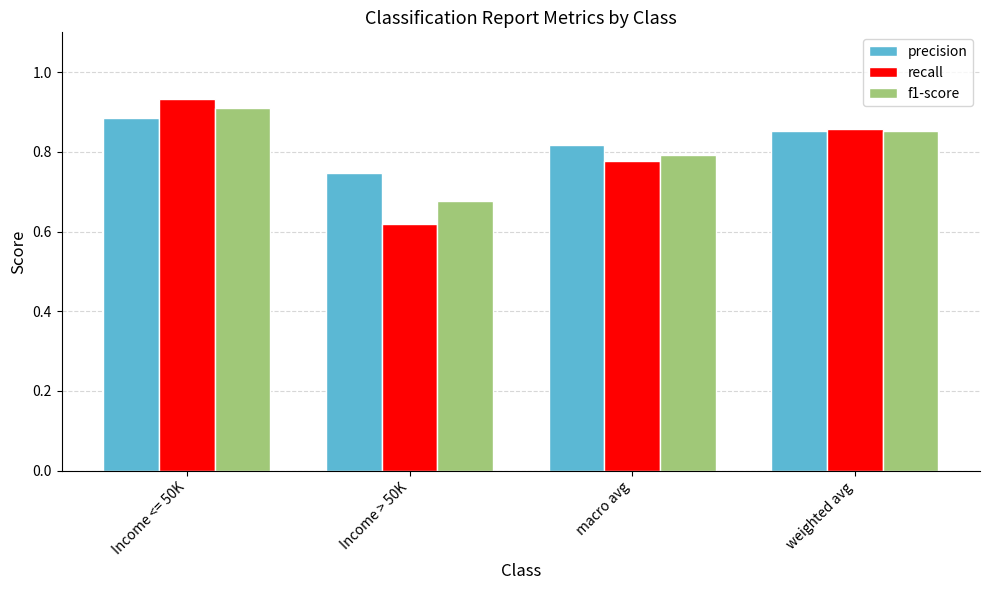

The value of precision at Income > 50K is 1.3. True or false?

False